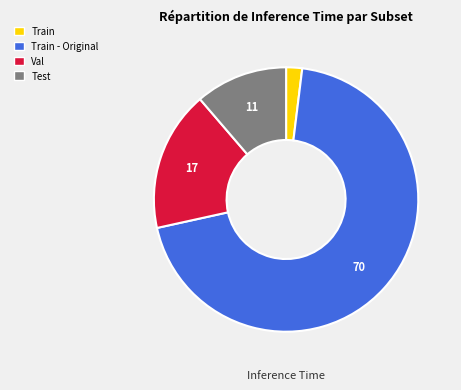

Which category accounts for the majority?

Train - Original